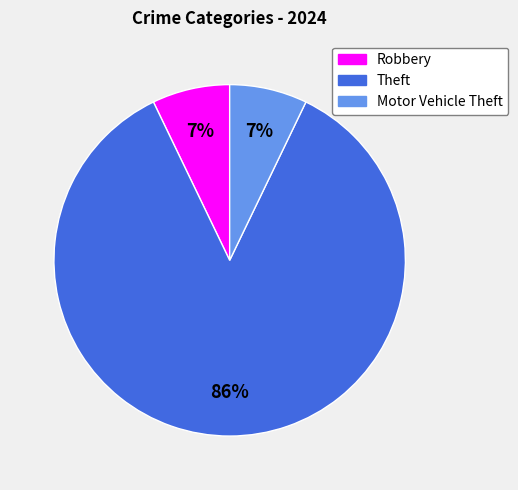

What percentage is the Motor Vehicle Theft slice, to the nearest percent?

7%